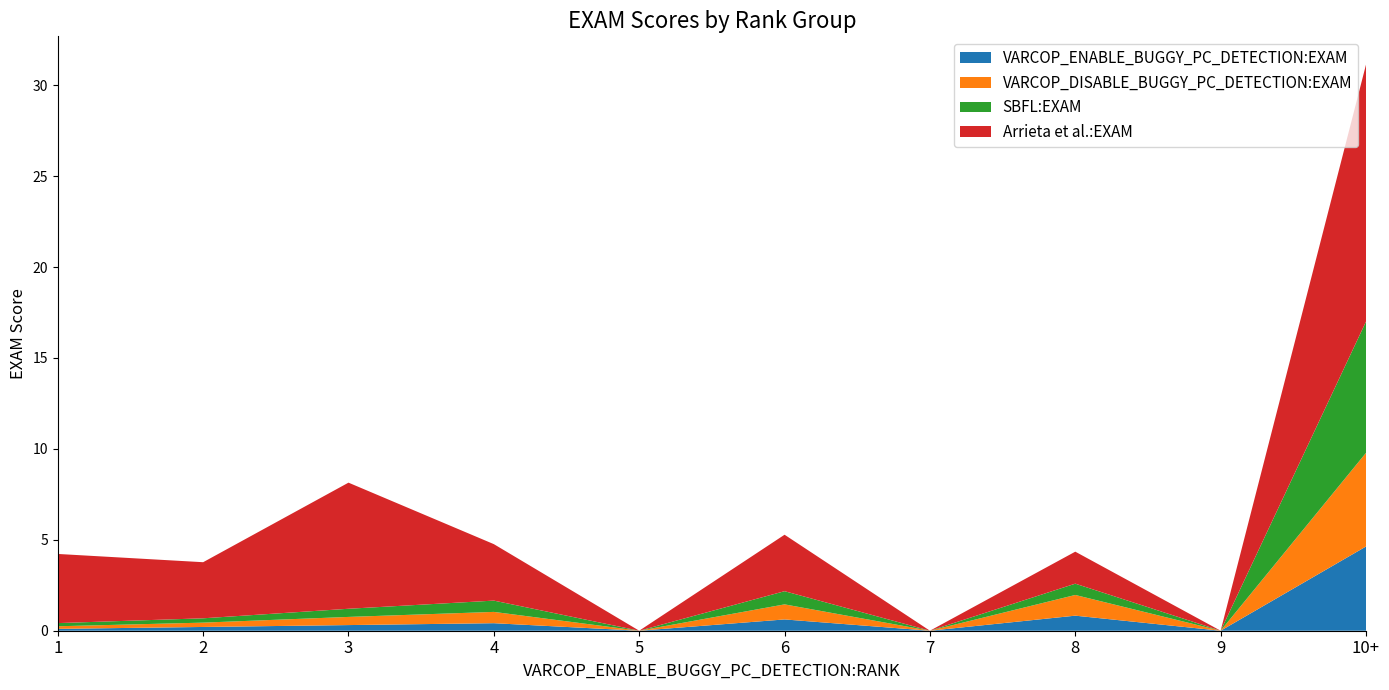

At which category is the sum across all series the highest?

10+